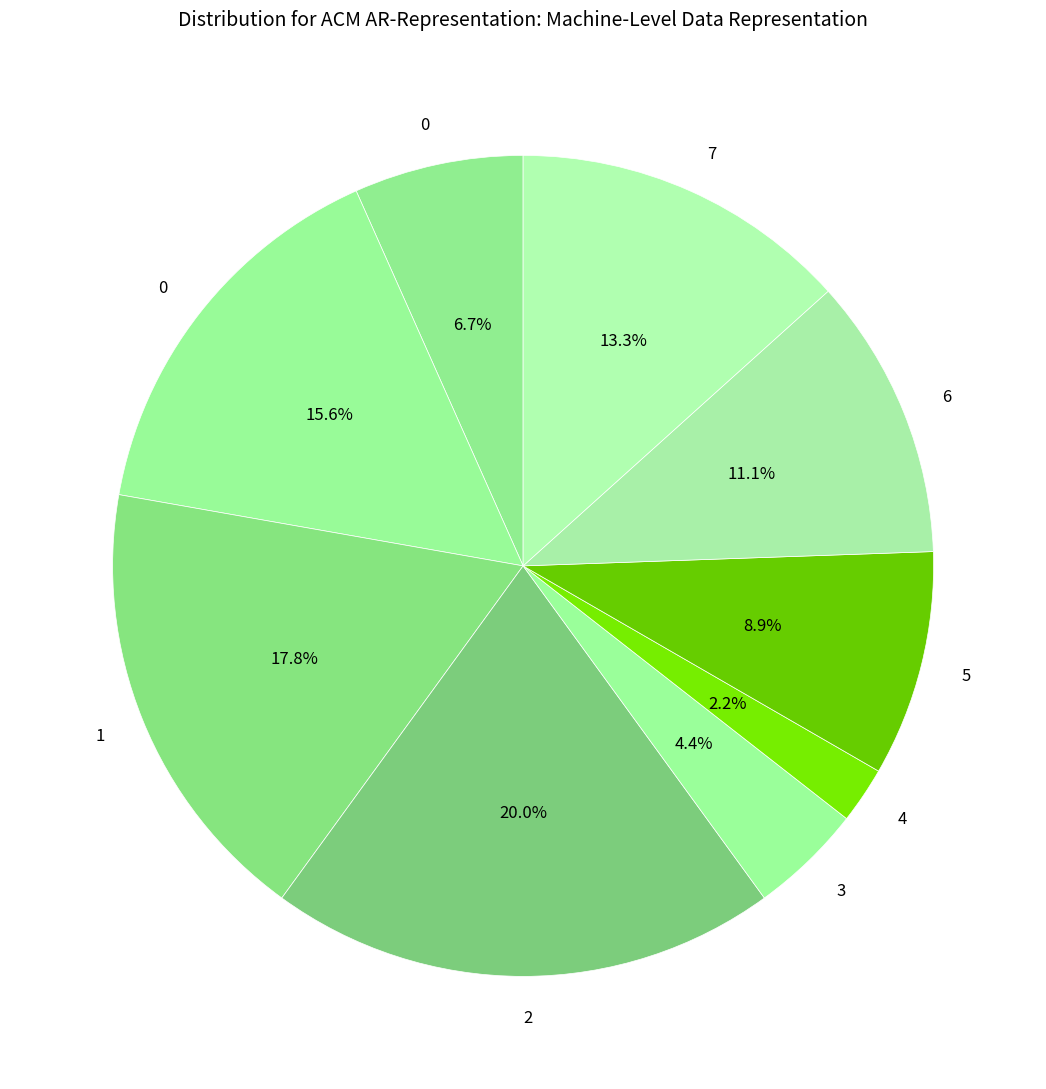

How many segments does this pie chart have?

9